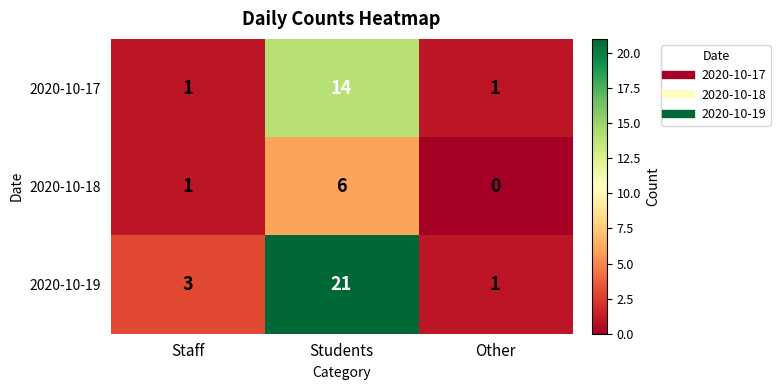

At which label is 2020-10-18 closest to 3?

Staff